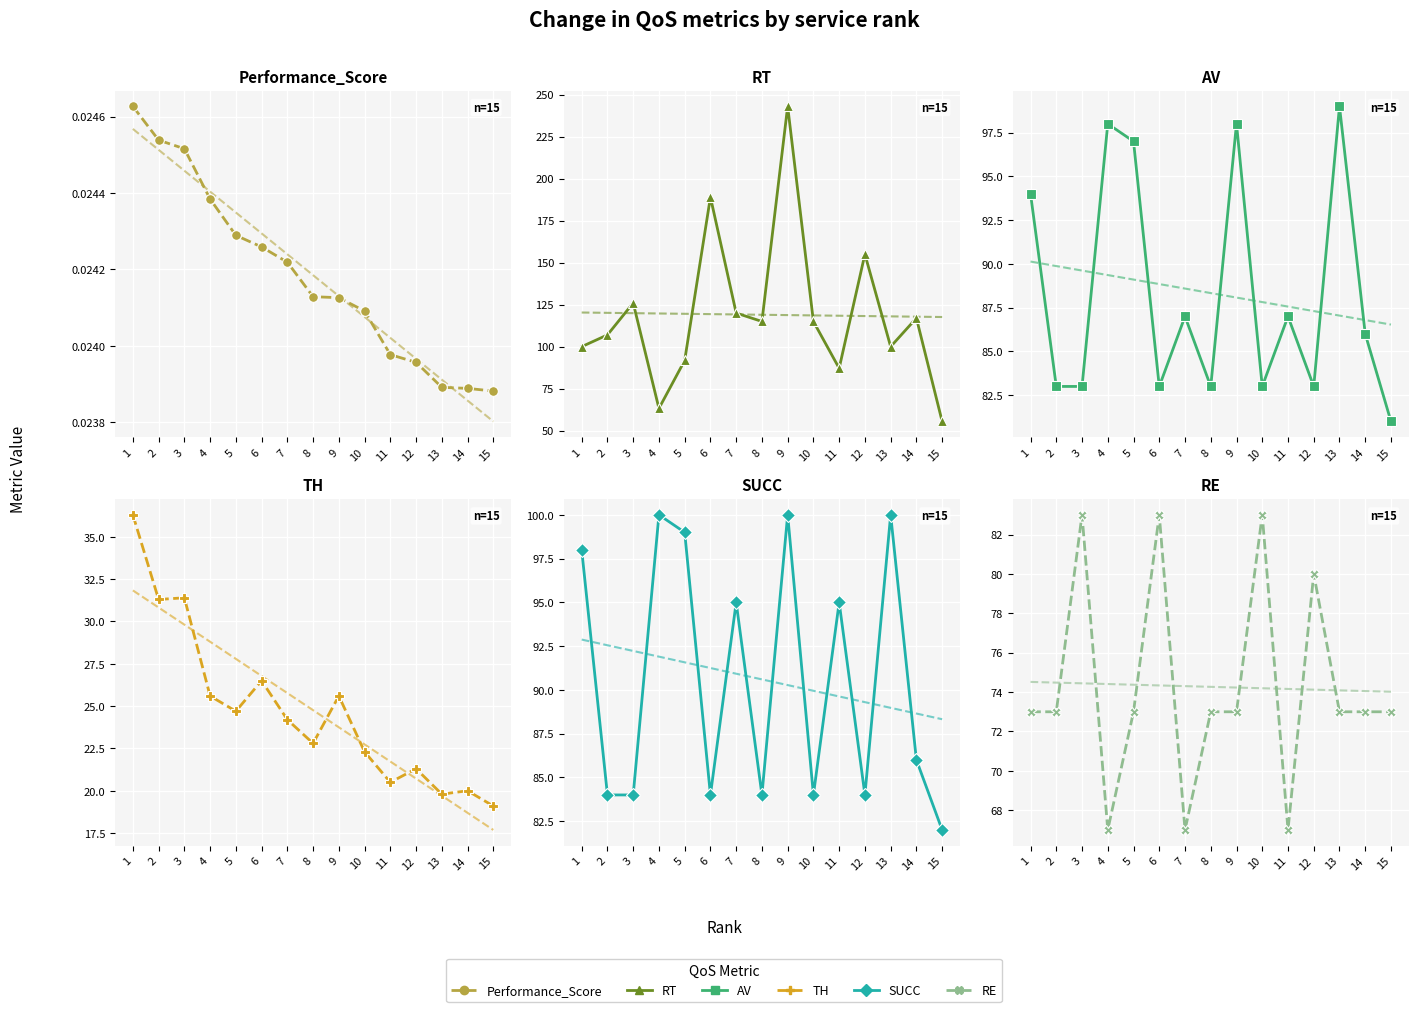

What is the approximate value of SUCC at 4?

100.0